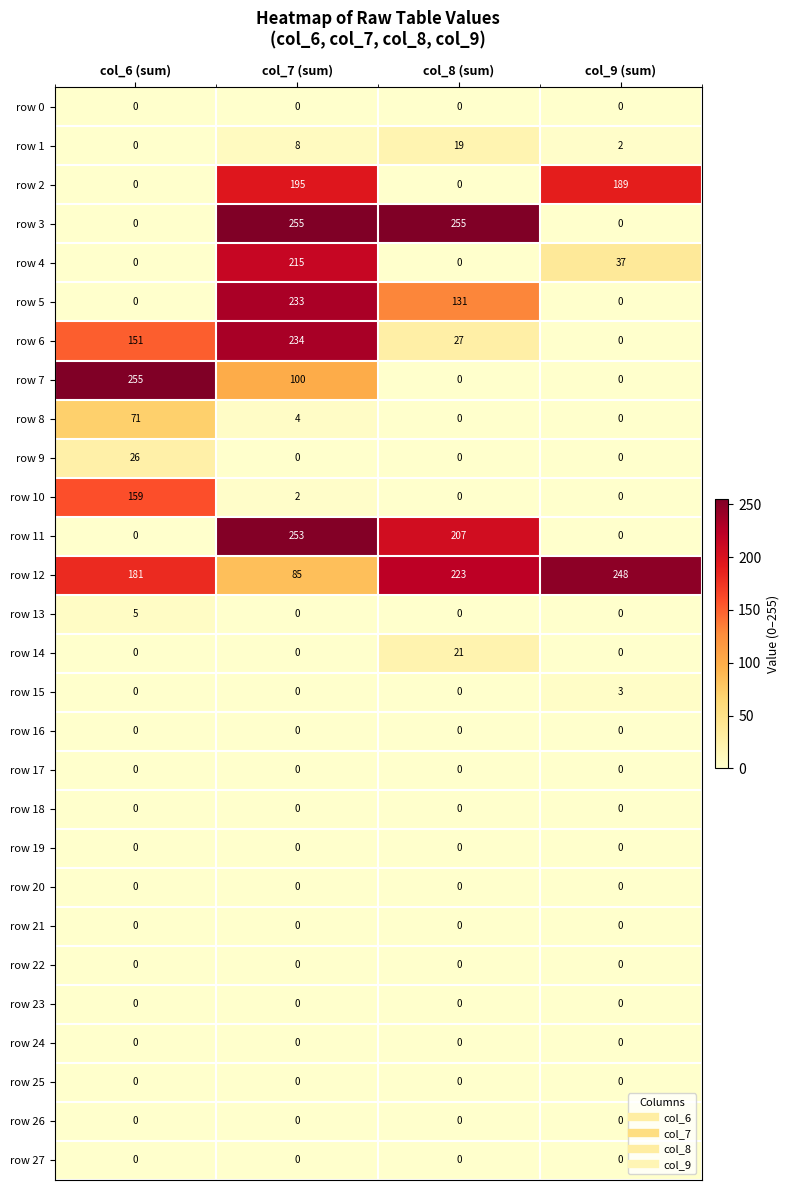

The value of row 9 at col_9 (sum) is 0. True or false?

True